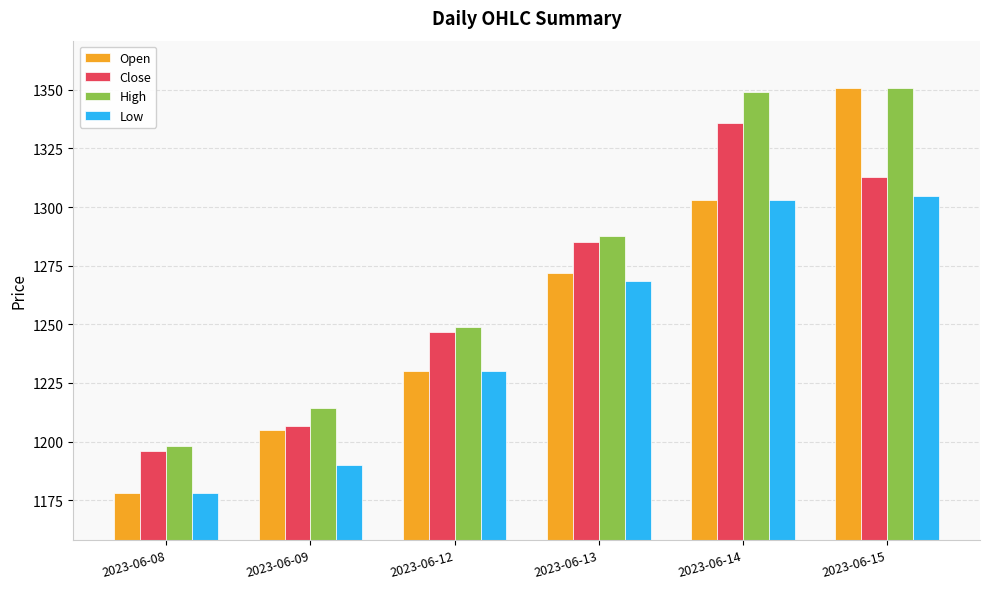

What is the value of the Low bar at the 2nd from the left?

1190.0